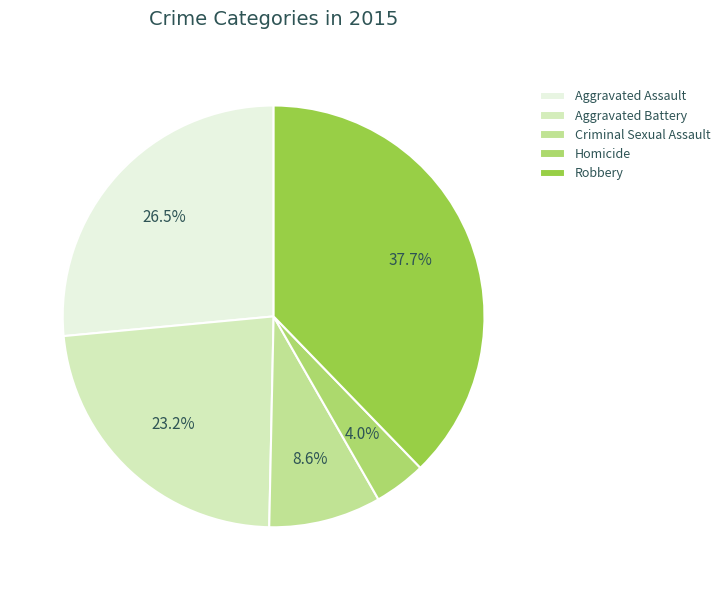

Does any single category account for the majority?

No